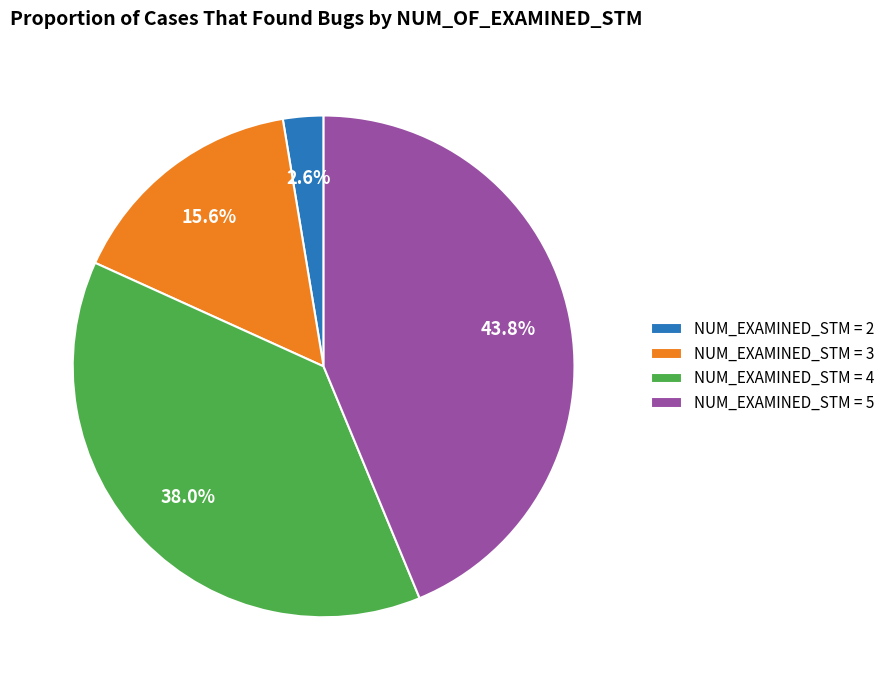

How much of the chart is everything except NUM_EXAMINED_STM = 2?

97.4%